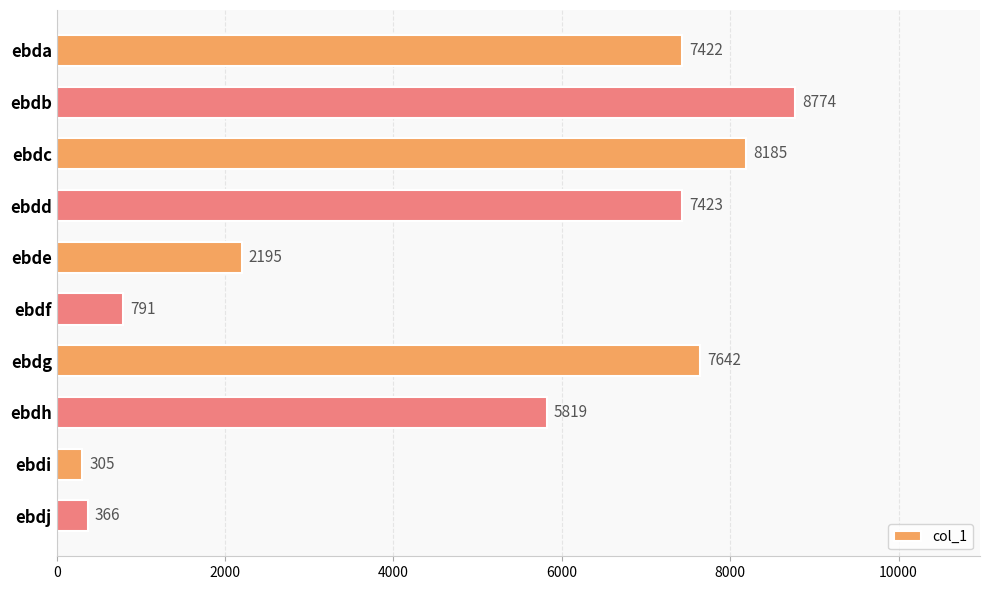

What is the smallest value displayed?

305